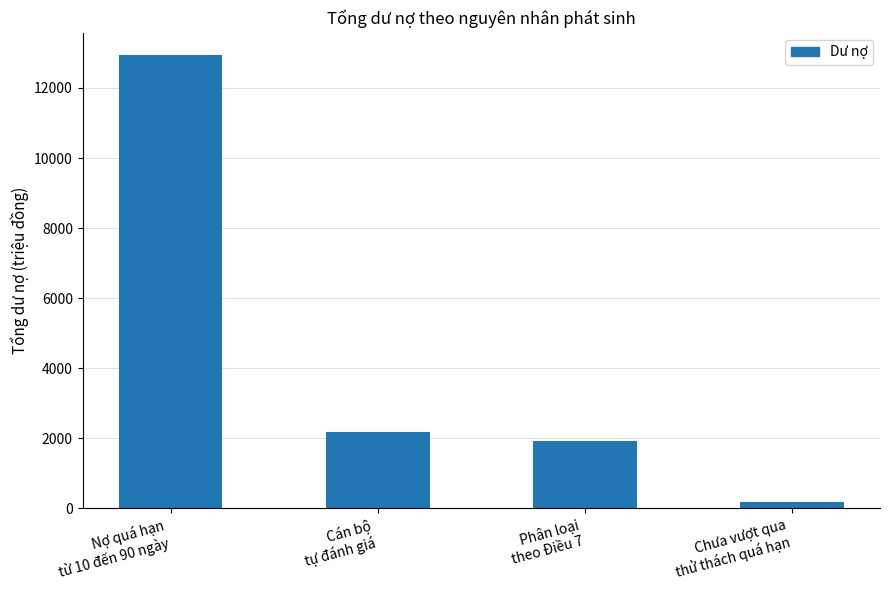

At which category does the chart reach its peak across all series?

Nợ quá hạn
từ 10 đến 90 ngày